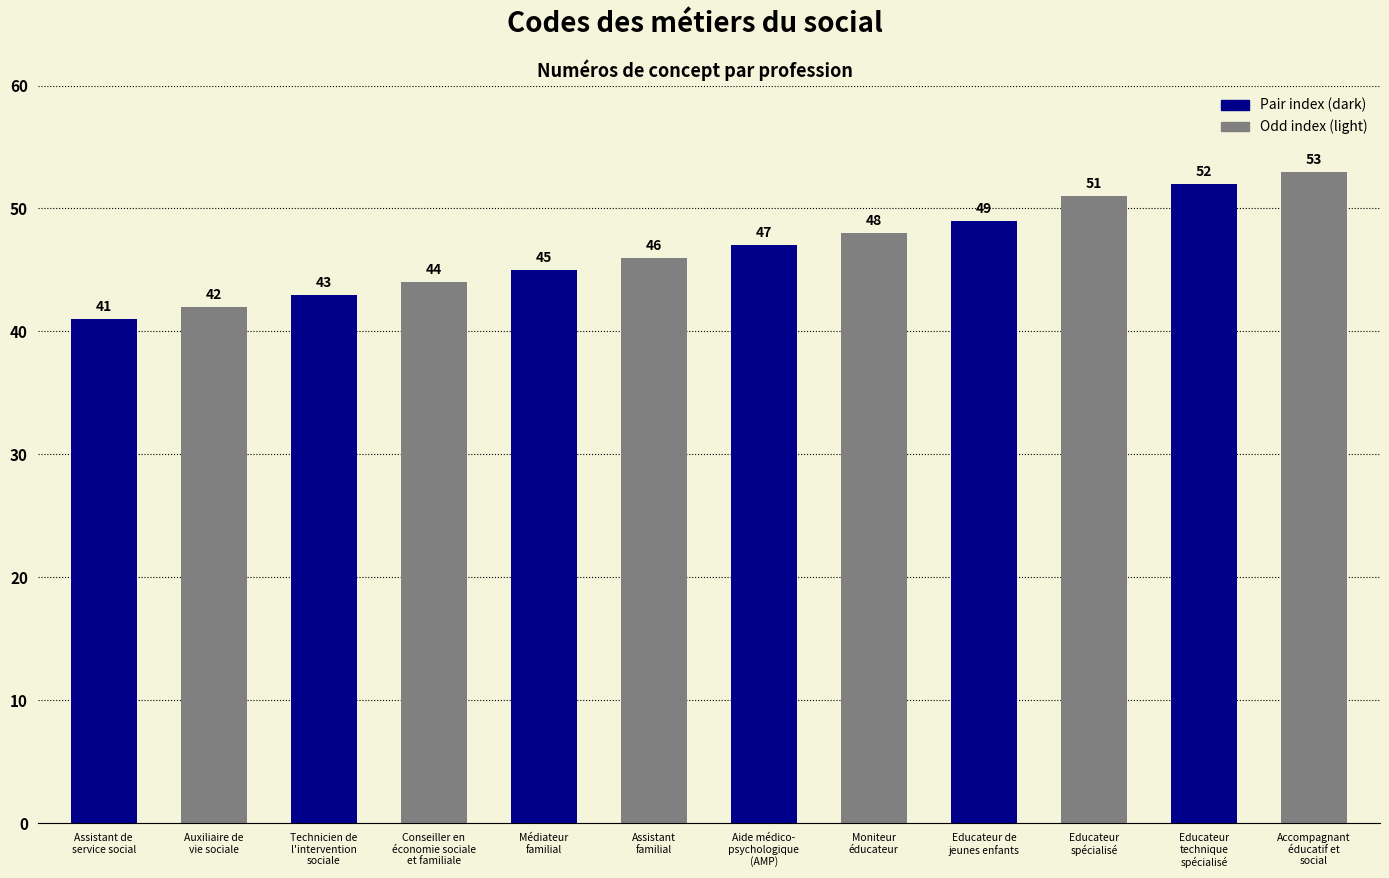

Reading left to right, transcribe all the data shown in this chart.

41	42	43	44	45	46	47	48	49	51	52	53